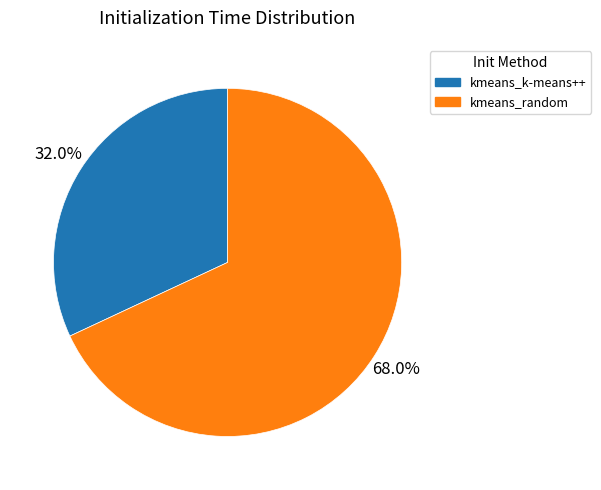

Is the sum of kmeans_random and kmeans_k-means++ greater than half?

Yes